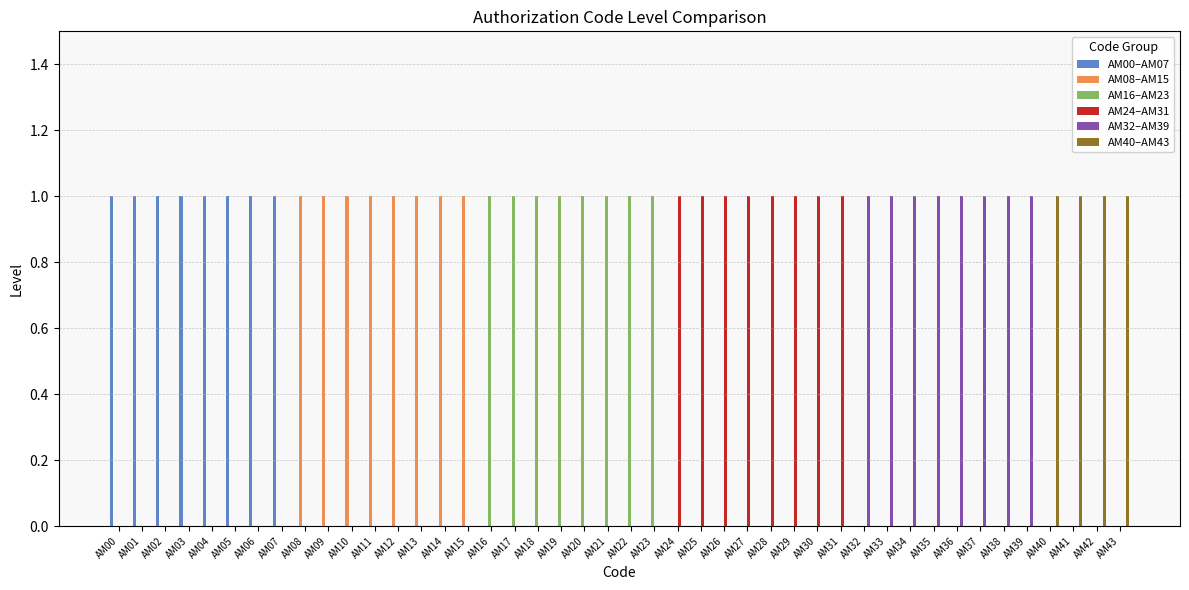

Is it true that AM24–AM31 equals 2 at AM30?

False